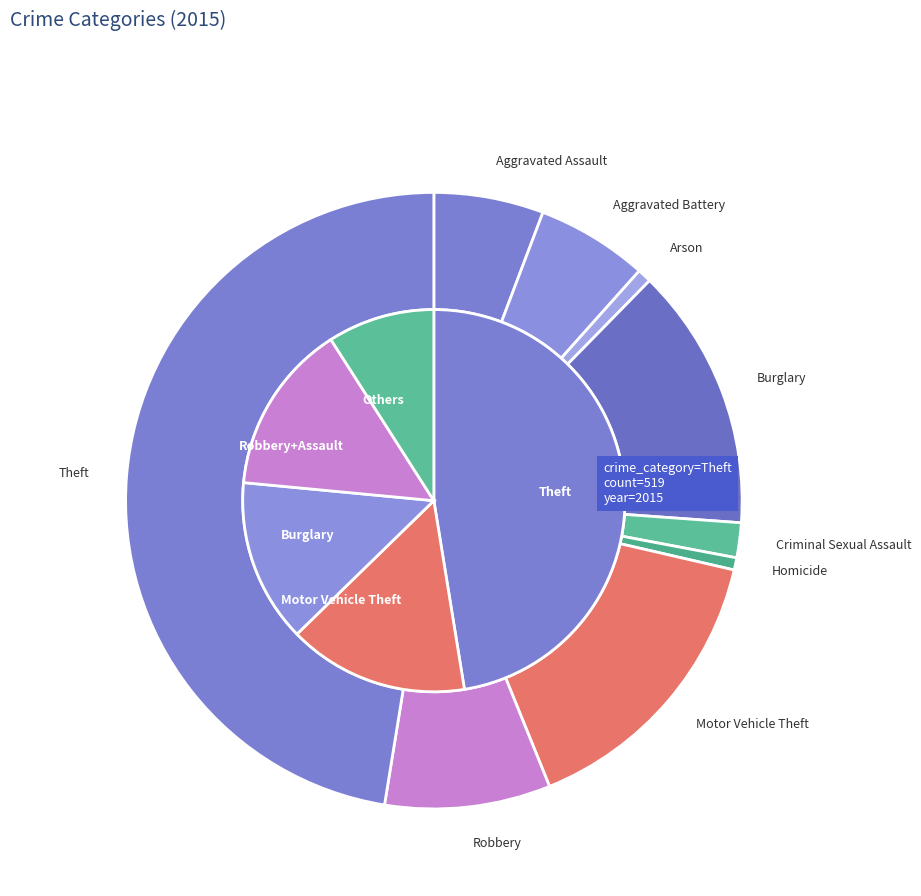

Combined, what portion of the pie is Aggravated Assault and Robbery?

14.4%